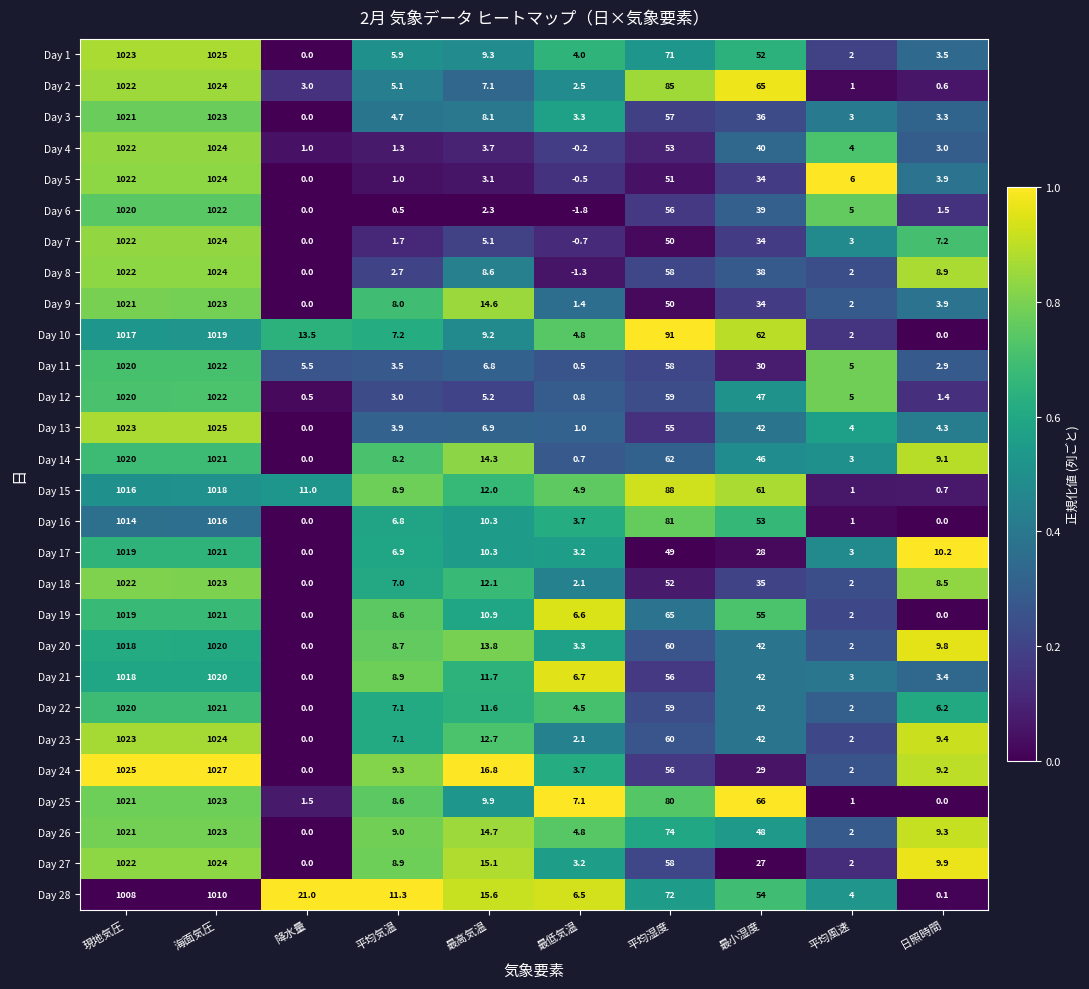

At which category does the chart reach its minimum across all series?

最低気温